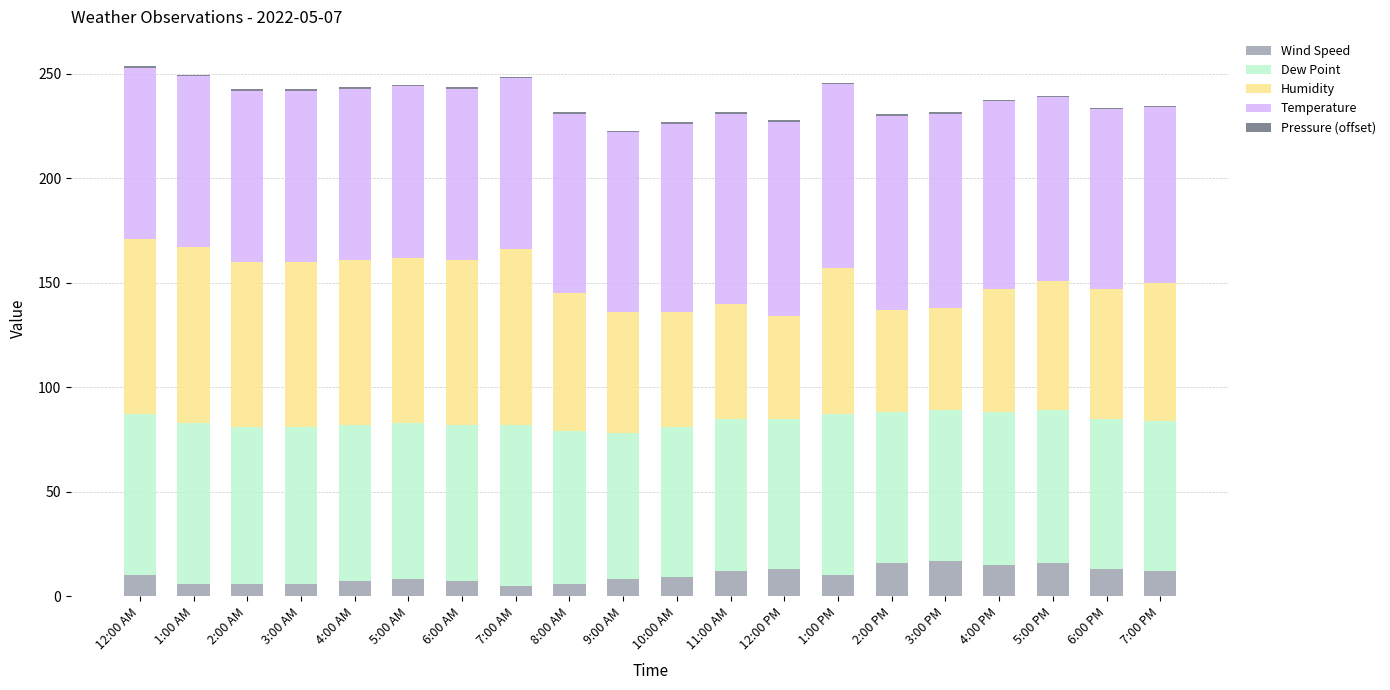

What is the sum of the Wind Speed values at 1:00 AM and 3:00 PM?

23.0